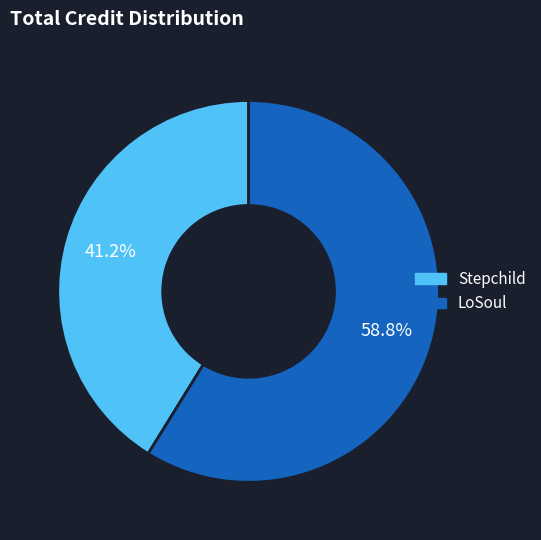

What percentage is the LoSoul slice, to the nearest percent?

59%